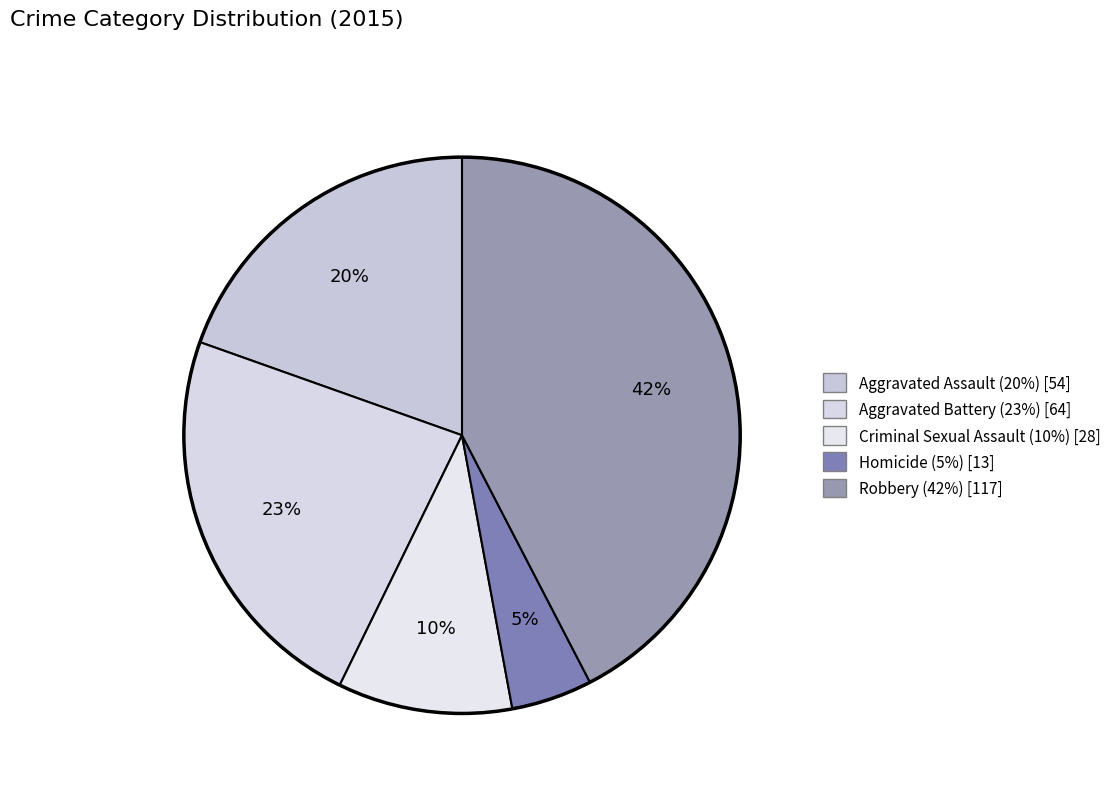

How many segments does this pie chart have?

5